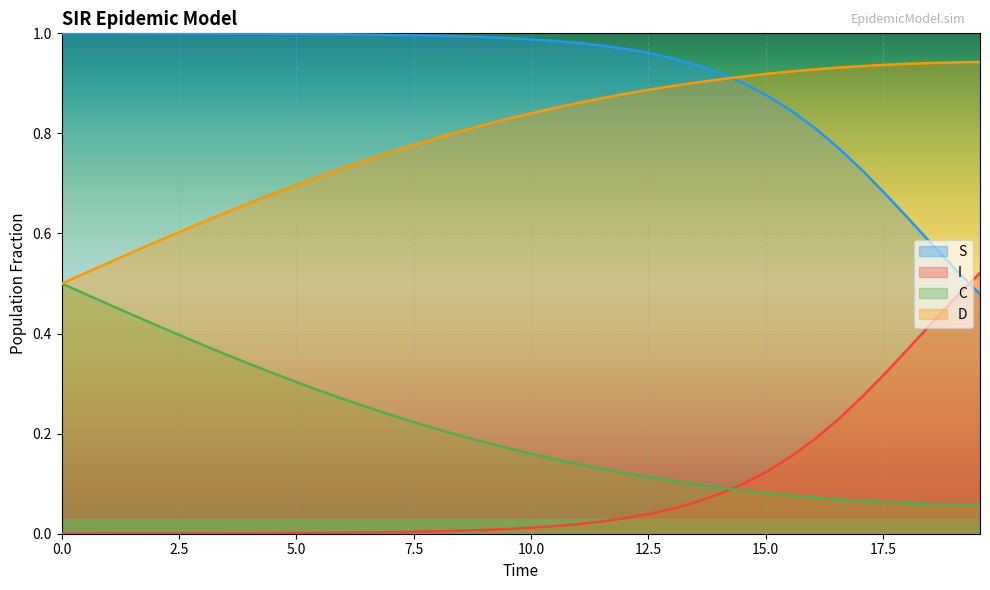

After their last crossing, which series has the higher values: I or D?

I